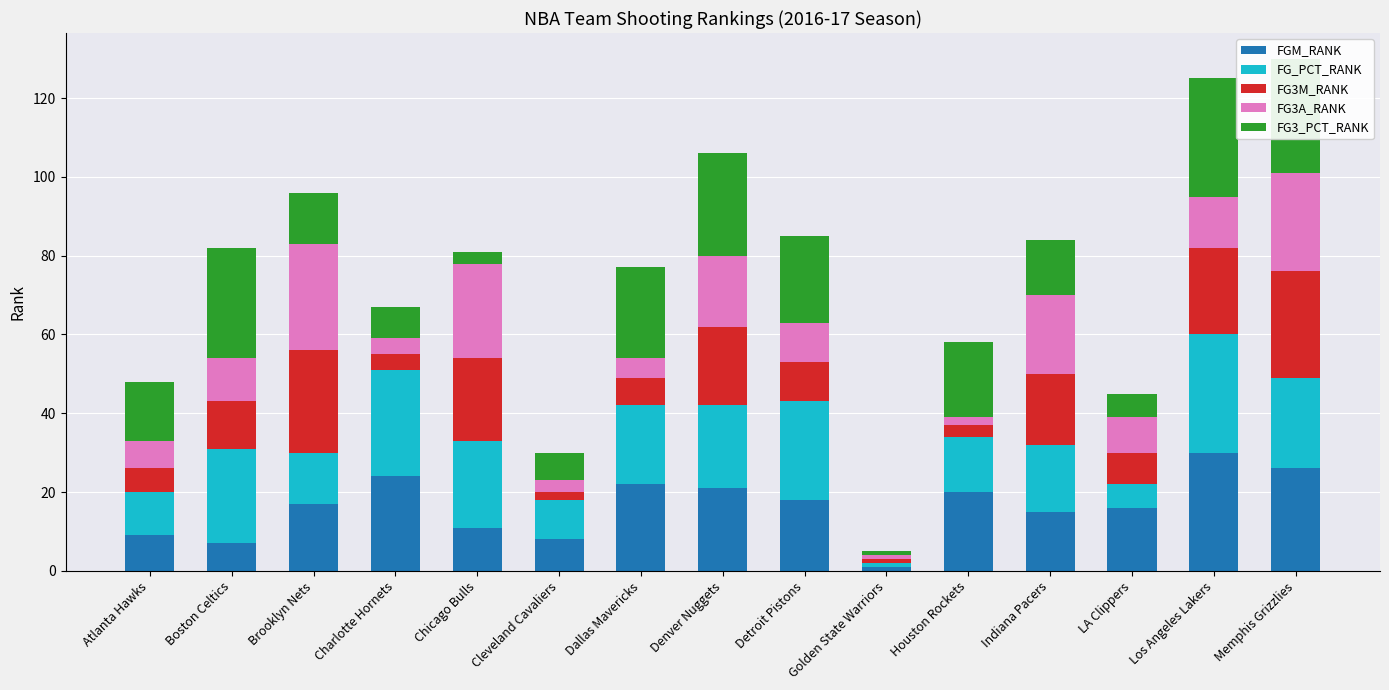

What is the total value across all series at Denver Nuggets?

106